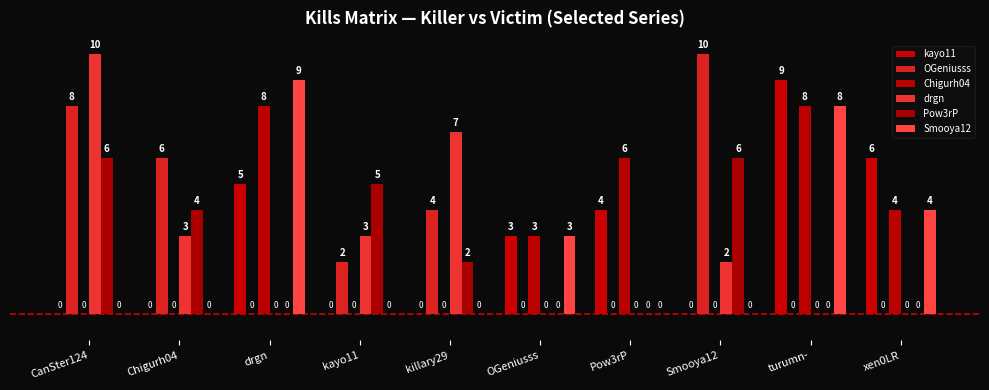

What is the approximate value of drgn at CanSter124?

10